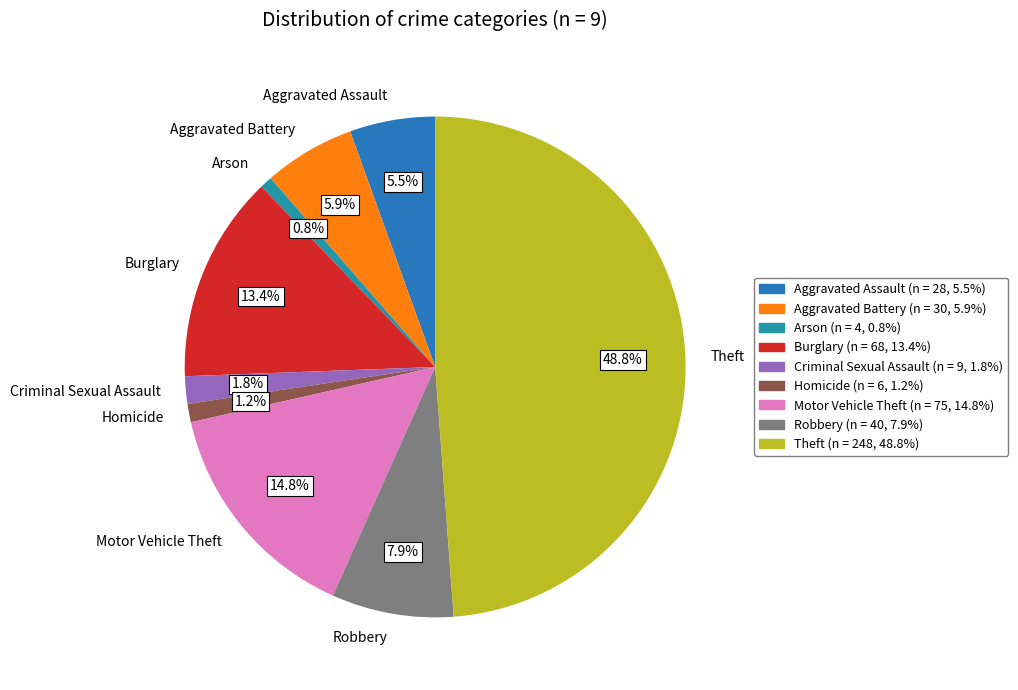

True or false: Homicide accounts for 1% of the total.

True